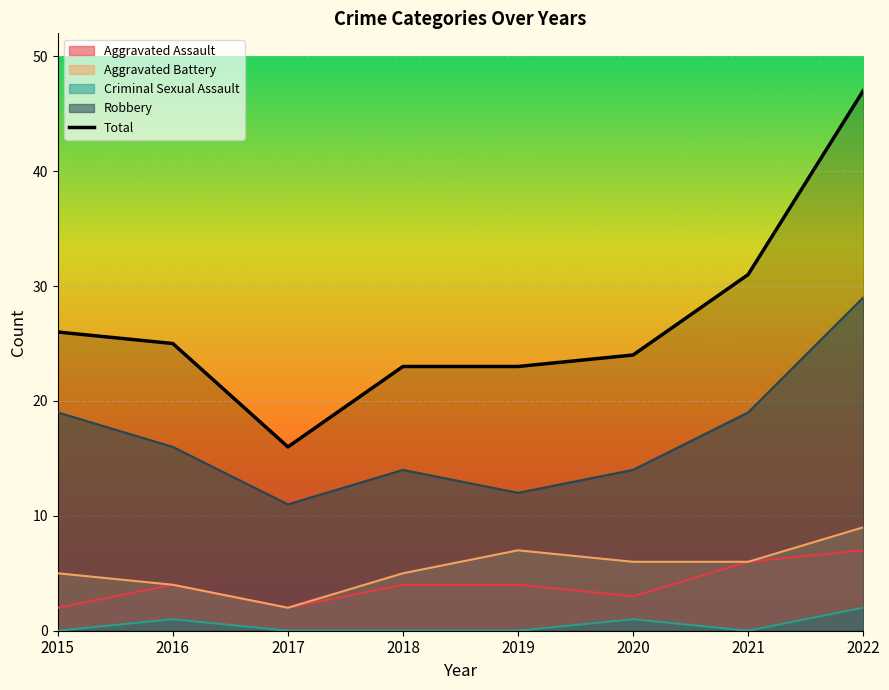

What is the difference between the values at 2015 and 2017?

10